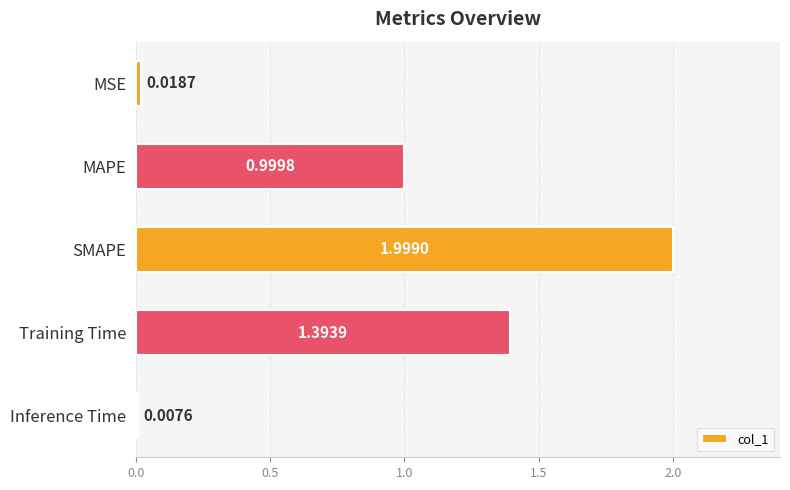

What is the label of the 4th bar from the bottom?

MAPE